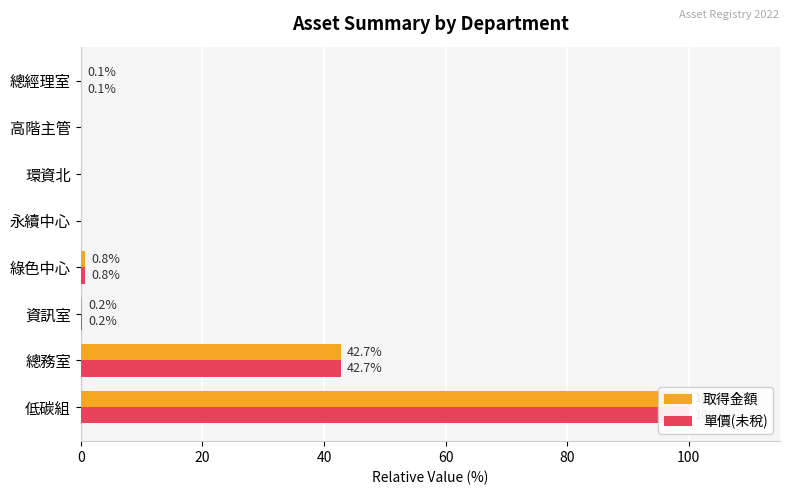

What is the sum of all 取得金額 values?

143.8